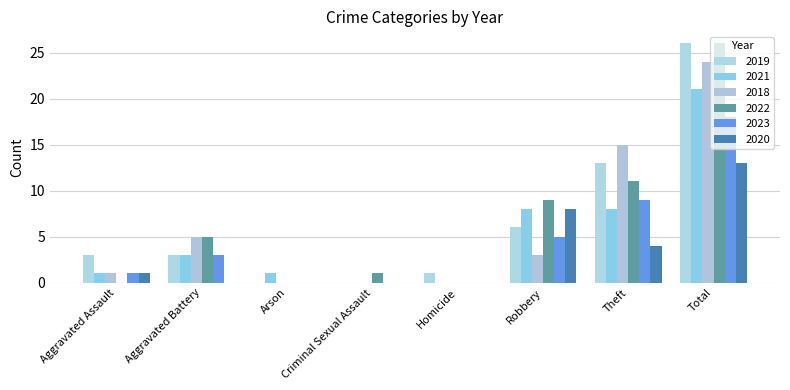

What is the label of the 2nd bar from the right?

Theft